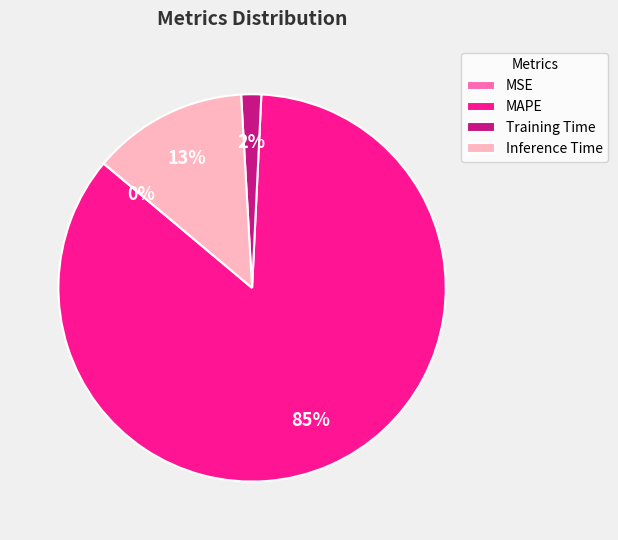

To the nearest percent, what is the average slice percentage?

25%